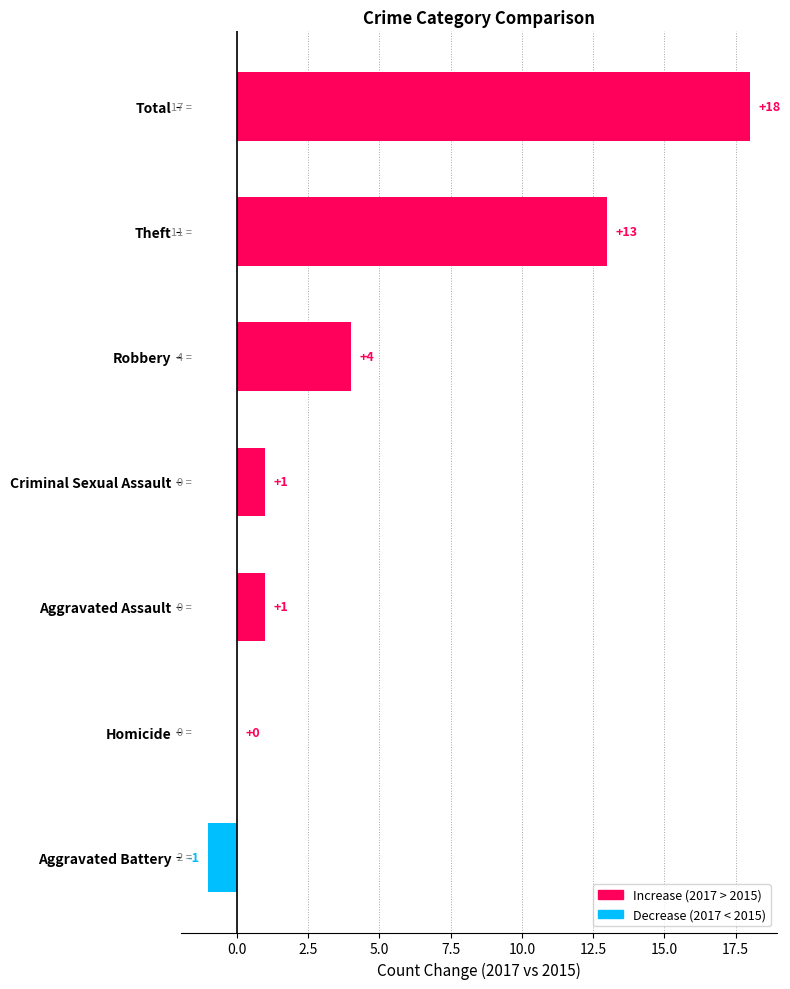

How many distinct data groups are displayed?

1